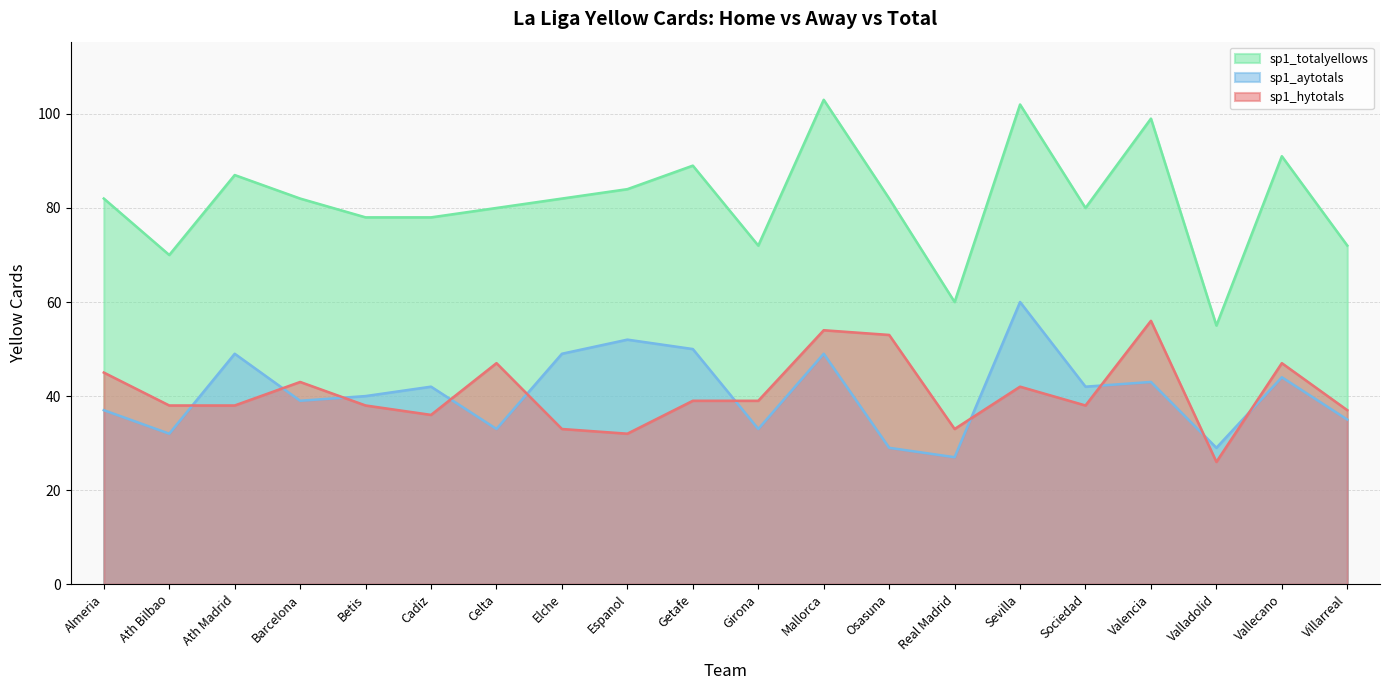

At which category does sp1_totalyellows reach its first local valley?

Ath Bilbao